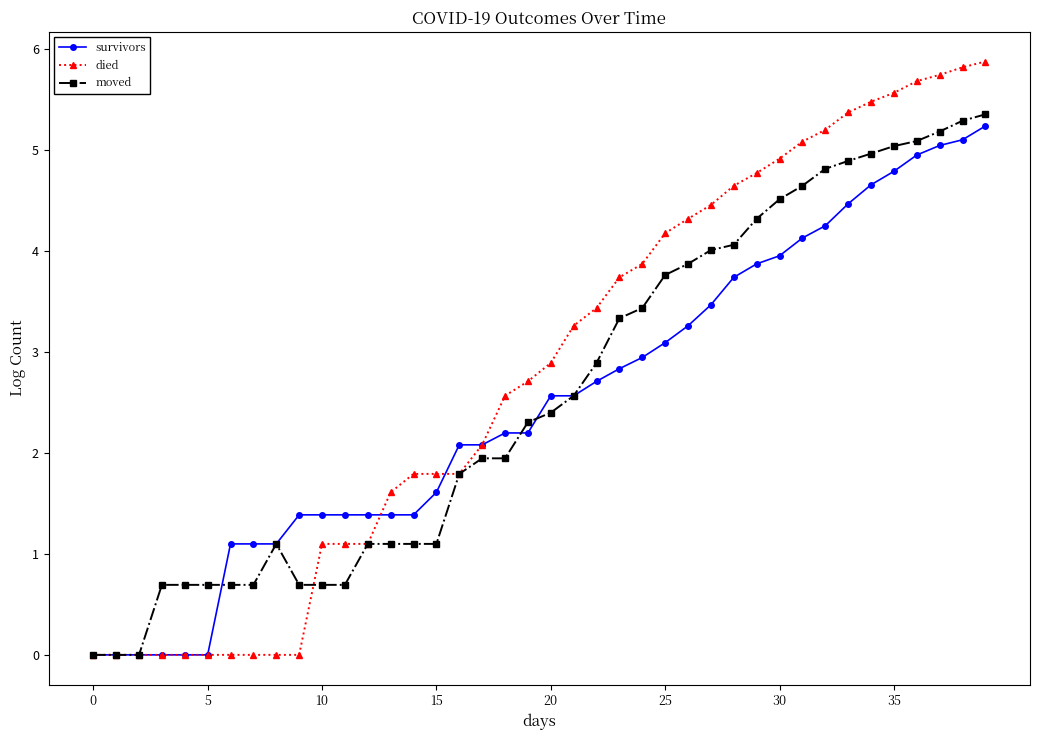

What is the difference between the second highest and minimum values in the moved series?

5.3